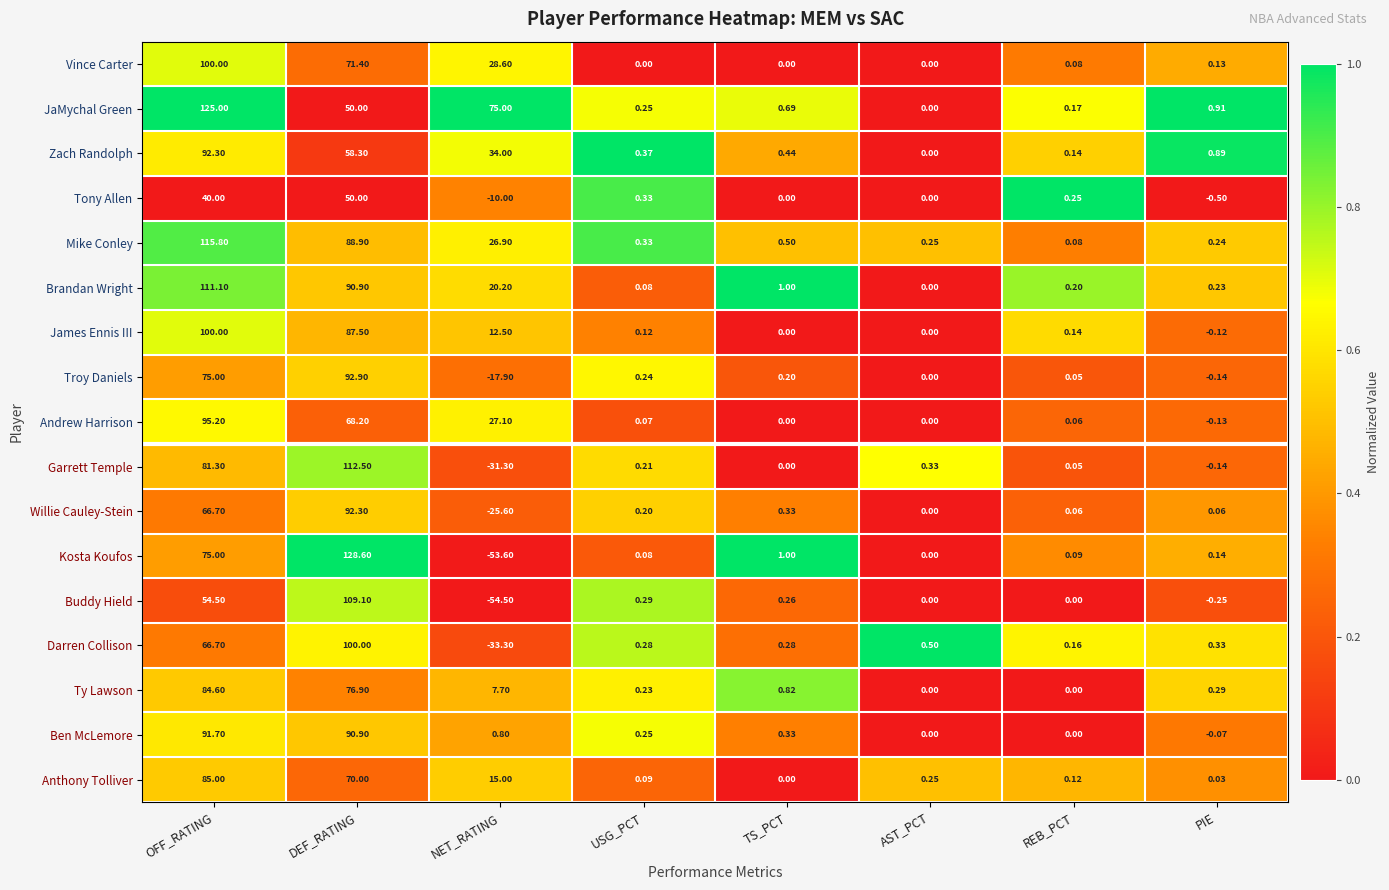

Which series has the largest range (max minus min)?

Kosta Koufos